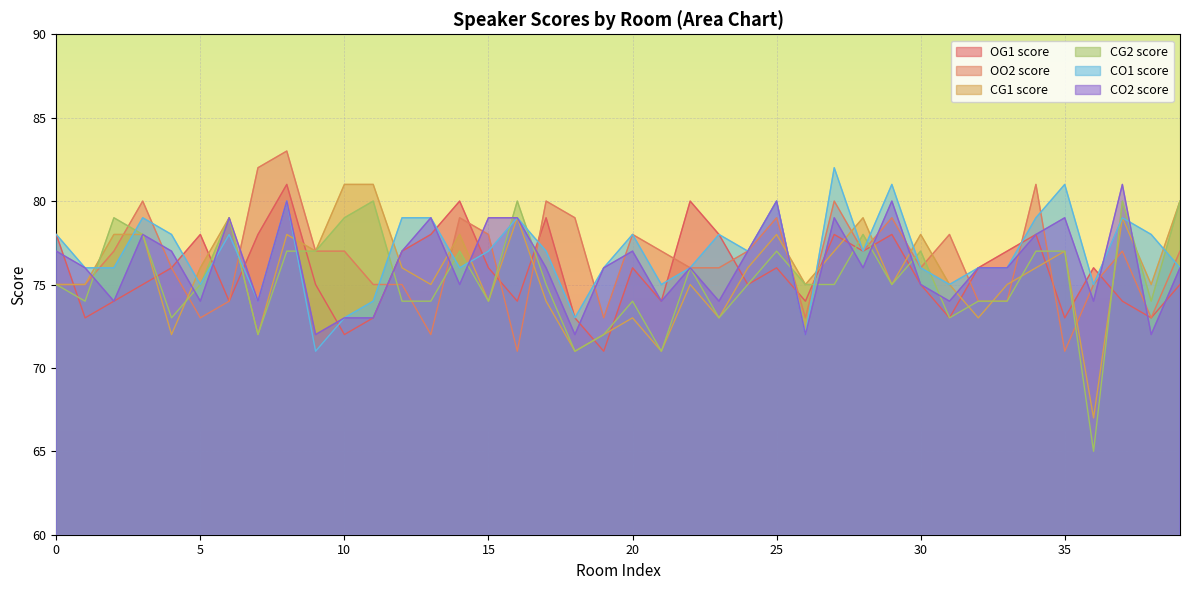

Reading left to right, list all the values displayed in this chart.

OG1 score: 0=78	1=73	2=74	3=75	4=76	5=78	6=74	7=78	8=81	9=75	10=72	11=73	12=77	13=78	14=80	15=76	16=74	17=79	18=73	19=71	20=76	21=74	22=80	23=78	24=75	25=76	26=74	27=78	28=77	29=78	30=75	31=73	32=76	33=77	34=78	35=73	36=76	37=74	38=73	39=75
OO2 score: 0=75	1=75	2=77	3=80	4=76	5=73	6=74	7=82	8=83	9=77	10=77	11=75	12=75	13=72	14=79	15=78	16=71	17=80	18=79	19=73	20=78	21=77	22=76	23=76	24=77	25=79	26=73	27=80	28=77	29=79	30=76	31=78	32=74	33=74	34=81	35=71	36=75	37=77	38=73	39=77
CG1 score: 0=75	1=75	2=78	3=78	4=72	5=76	6=79	7=72	8=78	9=77	10=81	11=81	12=76	13=75	14=78	15=74	16=79	17=74	18=71	19=72	20=73	21=71	22=75	23=73	24=76	25=78	26=75	27=77	28=79	29=75	30=78	31=75	32=73	33=75	34=76	35=77	36=67	37=79	38=75	39=80
CG2 score: 0=75	1=74	2=79	3=78	4=73	5=75	6=79	7=72	8=77	9=77	10=79	11=80	12=74	13=74	14=77	15=74	16=80	17=75	18=71	19=72	20=74	21=71	22=76	23=73	24=75	25=77	26=75	27=75	28=78	29=75	30=77	31=73	32=74	33=74	34=77	35=77	36=65	37=80	38=74	39=80
CO1 score: 0=78	1=76	2=76	3=79	4=78	5=75	6=78	7=74	8=80	9=71	10=73	11=74	12=79	13=79	14=76	15=77	16=79	17=77	18=73	19=76	20=78	21=75	22=76	23=78	24=77	25=80	26=72	27=82	28=77	29=81	30=76	31=75	32=76	33=76	34=79	35=81	36=75	37=79	38=78	39=76
CO2 score: 0=77	1=76	2=74	3=78	4=77	5=74	6=79	7=74	8=80	9=72	10=73	11=73	12=77	13=79	14=75	15=79	16=79	17=76	18=72	19=76	20=77	21=74	22=76	23=74	24=77	25=80	26=72	27=79	28=76	29=80	30=75	31=74	32=76	33=76	34=78	35=79	36=74	37=81	38=72	39=76